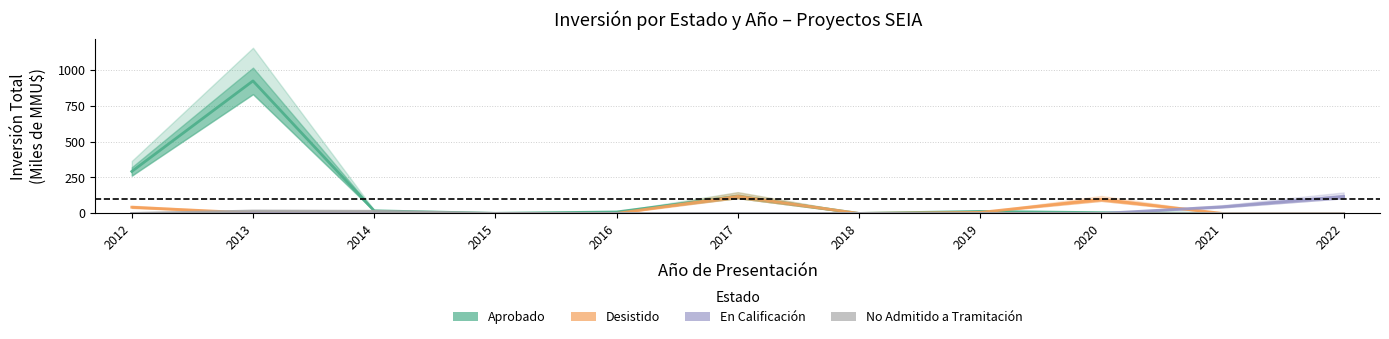

Rank the categories by Desistido value from highest to lowest.

2017, 2020, 2012, 2019, 2013, 2014, 2015, 2016, 2018, 2021, 2022